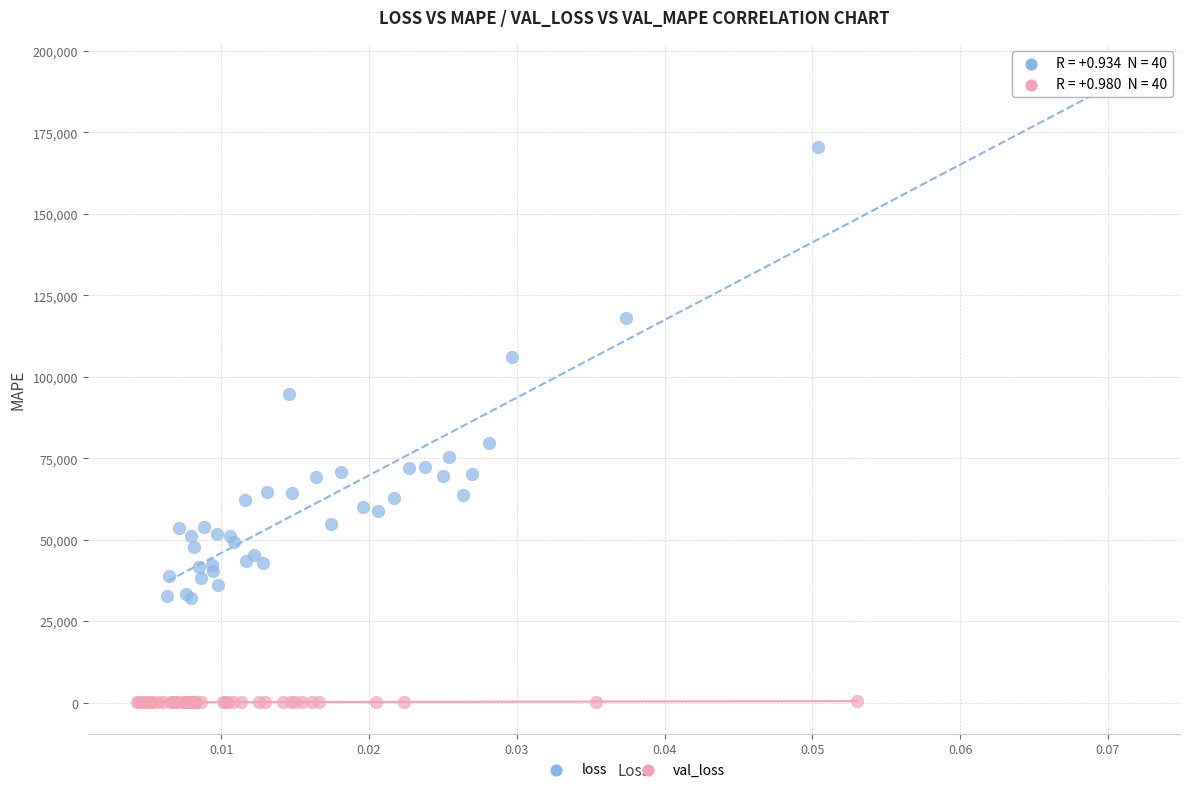

Which series reaches the minimum Y coordinate?

val_loss